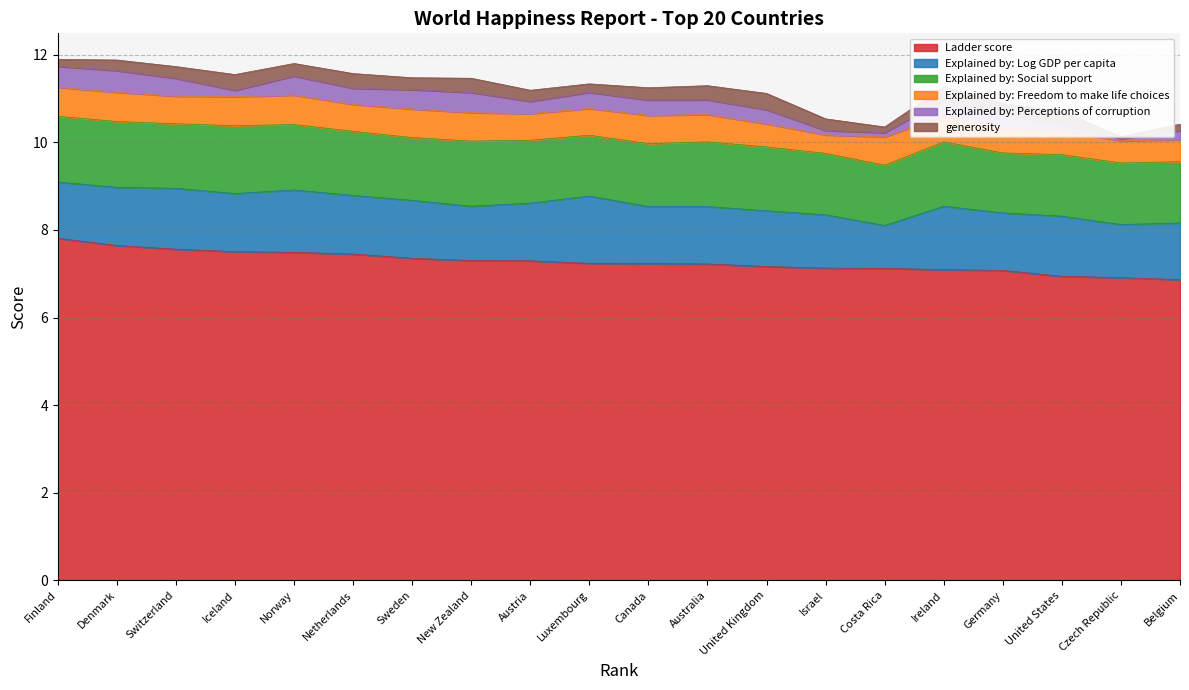

Reading left to right, list all the values displayed in this chart.

Ladder score: 7.8	7.6	7.6	7.5	7.5	7.4	7.4	7.3	7.3	7.2	7.2	7.2	7.2	7.1	7.1	7.1	7.1	6.9	6.9	6.9
Explained by: Log GDP per capita: 1.3	1.3	1.4	1.3	1.4	1.3	1.3	1.2	1.3	1.5	1.3	1.3	1.3	1.2	1.0	1.4	1.3	1.4	1.2	1.3
Explained by: Social support: 1.5	1.5	1.5	1.5	1.5	1.5	1.4	1.5	1.4	1.4	1.4	1.5	1.5	1.4	1.4	1.5	1.4	1.4	1.4	1.4
Explained by: Freedom to make life choices: 0.7	0.7	0.6	0.7	0.7	0.6	0.7	0.6	0.6	0.6	0.6	0.6	0.5	0.4	0.6	0.6	0.6	0.5	0.5	0.5
Explained by: Perceptions of corruption: 0.5	0.5	0.4	0.1	0.4	0.4	0.4	0.5	0.3	0.4	0.4	0.3	0.3	0.1	0.1	0.4	0.3	0.2	0.0	0.2
generosity: 0.2	0.2	0.3	0.4	0.3	0.3	0.3	0.3	0.3	0.2	0.3	0.3	0.4	0.3	0.1	0.3	0.3	0.3	0.0	0.1